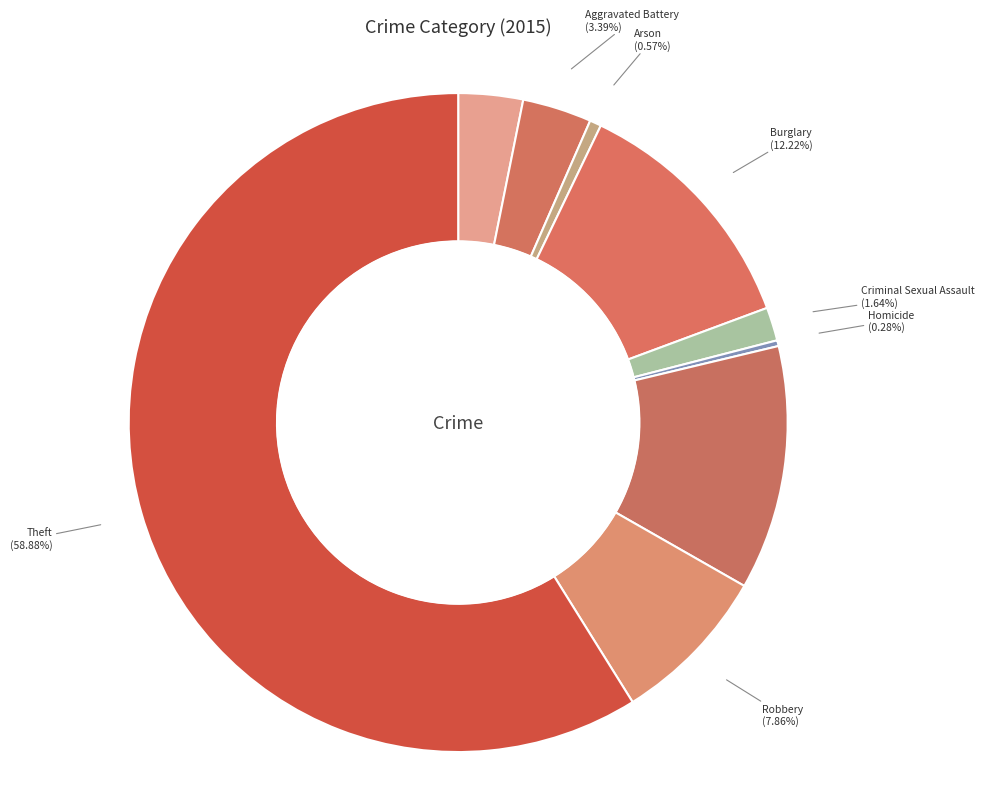

What percentage is NOT represented by Criminal Sexual Assault?

98.4%